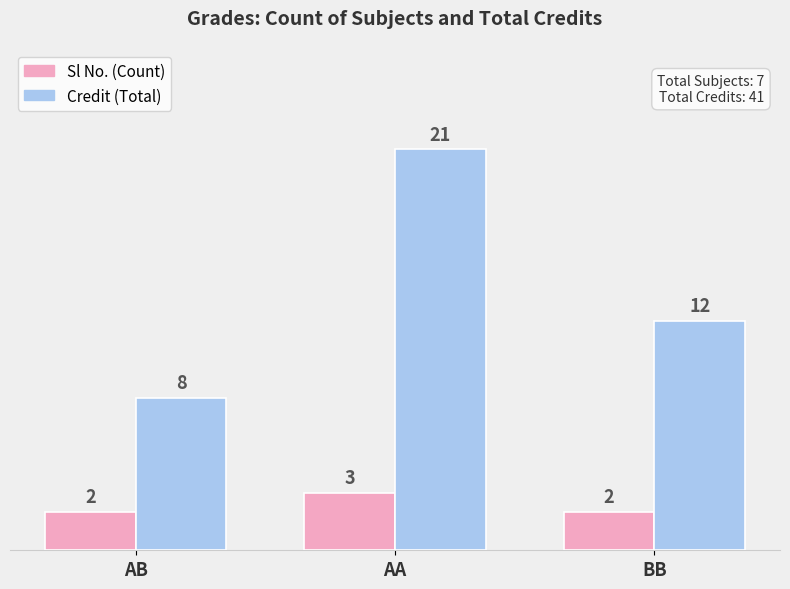

Read the Credit (Total) value at BB, to the nearest 10.

10